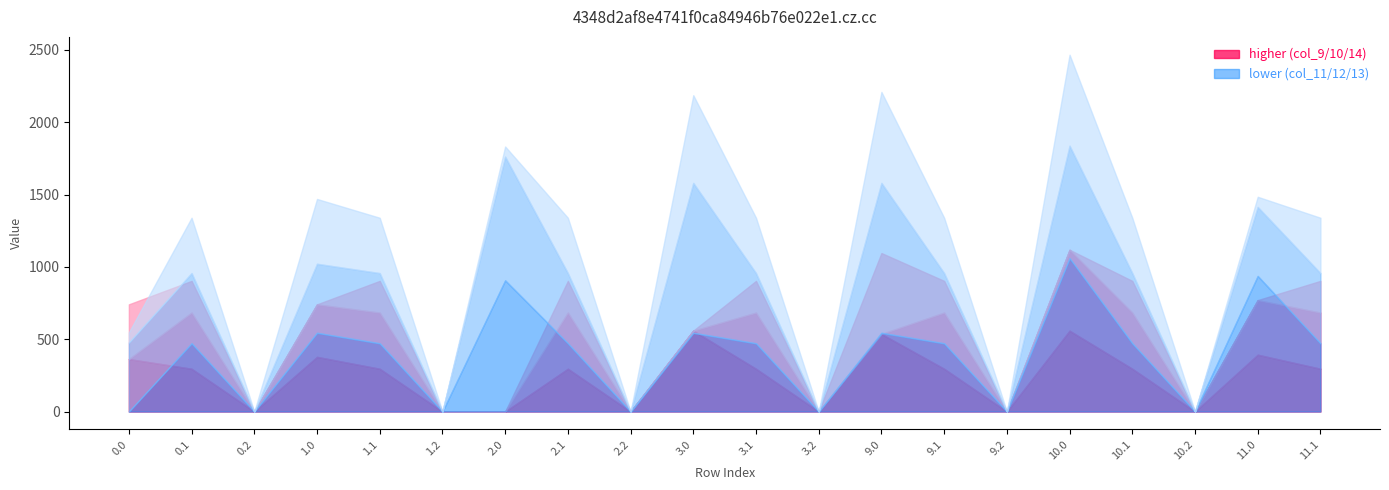

After their last crossing, which series has the higher values: col_9 or col_13?

col_13